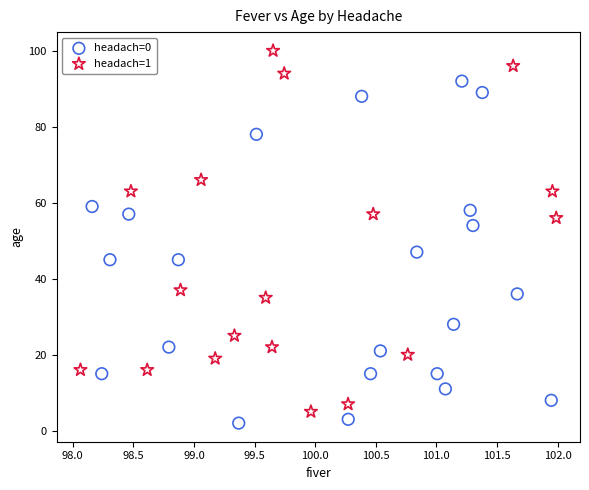

Which series reaches the maximum Y coordinate?

headach=1